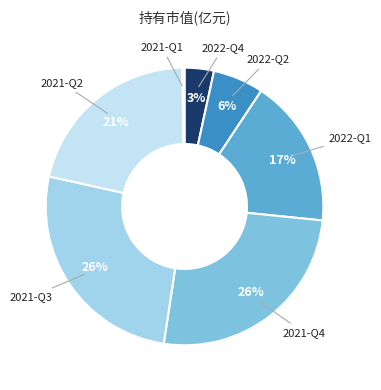

Combined, do 2022-Q2 and 2021-Q3 account for over 50%?

No